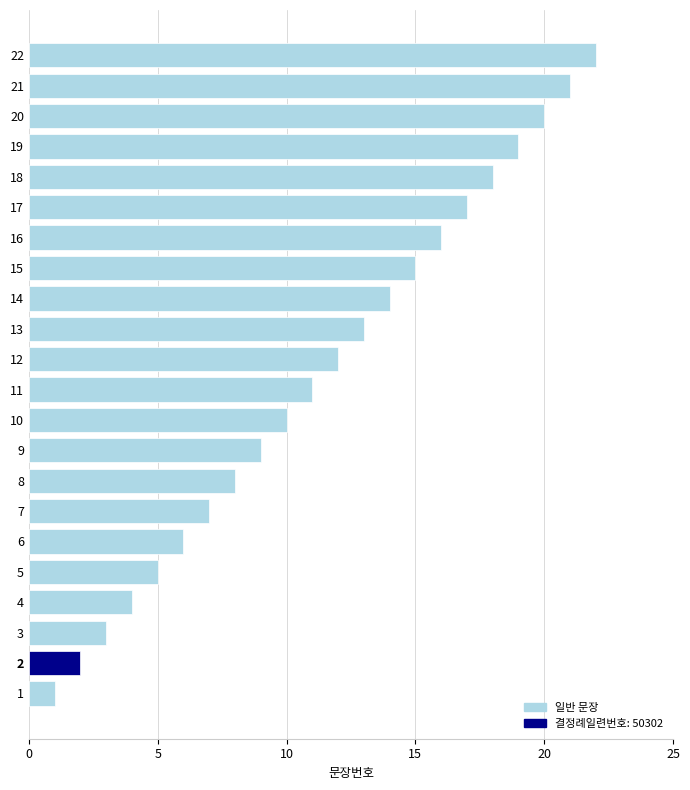

Are the bars horizontal?

Yes